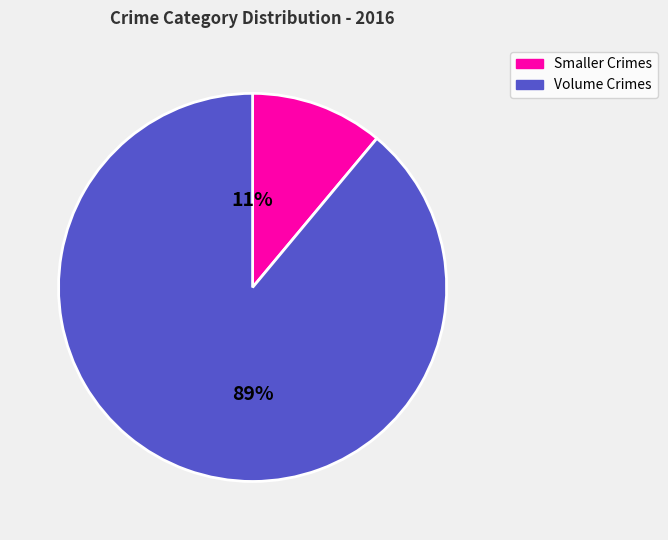

Is there a majority slice in this chart?

Yes